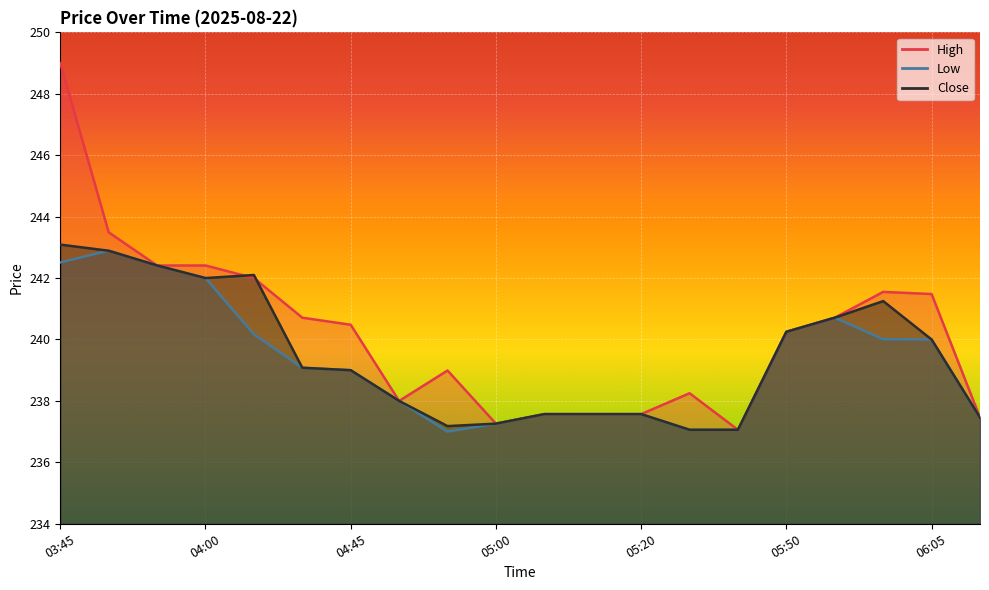

Which has a higher value, 05:20 or 05:50?

05:50